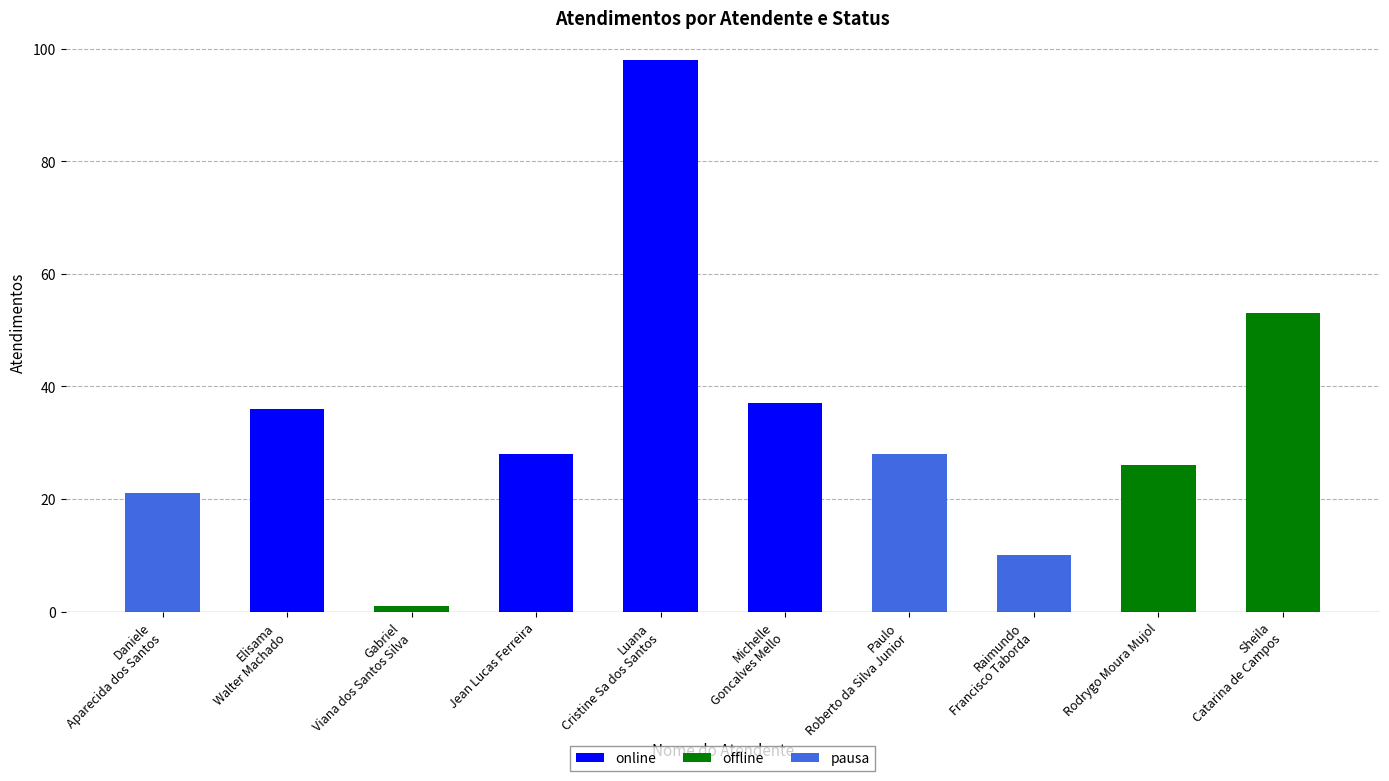

Is it true that offline equals -23 at Daniele
Aparecida dos Santos?

False